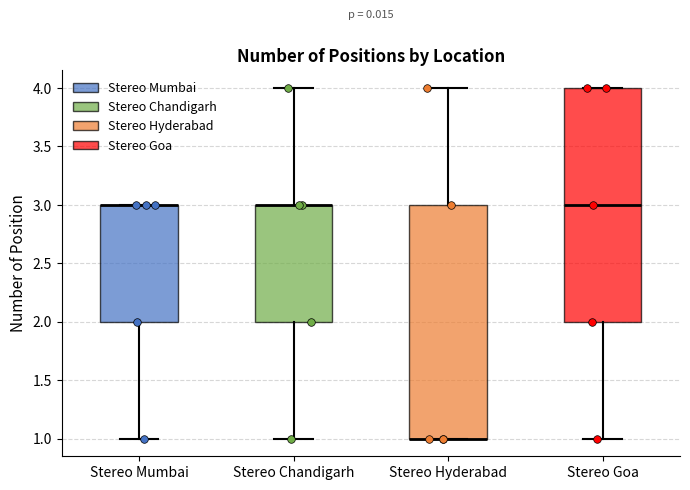

Reading left to right, transcribe this box plot: for each box, give where its median line is, the range the box spans, and where its two whiskers end, as read against the y-axis. The values are not printed on the chart, so give them approximately, as read against the axis.

Stereo Mumbai: median 3 (drawn on the box's upper edge), box 2 to 3, whiskers 1 to 3
Stereo Chandigarh: median 3 (drawn on the box's upper edge), box 2 to 3, whiskers 1 to 4
Stereo Hyderabad: median 1 (drawn on the box's lower edge), box 1 to 3, whiskers 1 to 4
Stereo Goa: median 3, box 2 to 4, whiskers 1 to 4